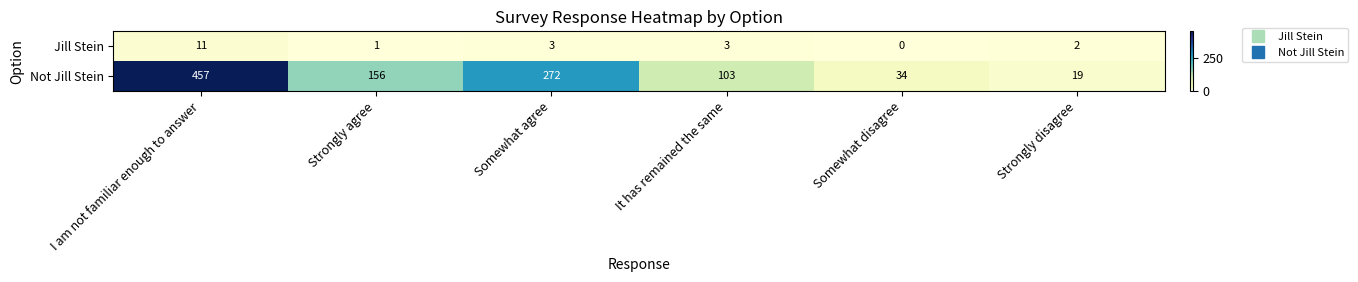

Reading left to right, what are all the values shown in this chart?

Jill Stein: 11	1	3	3	0	2
Not Jill Stein: 457	156	272	103	34	19